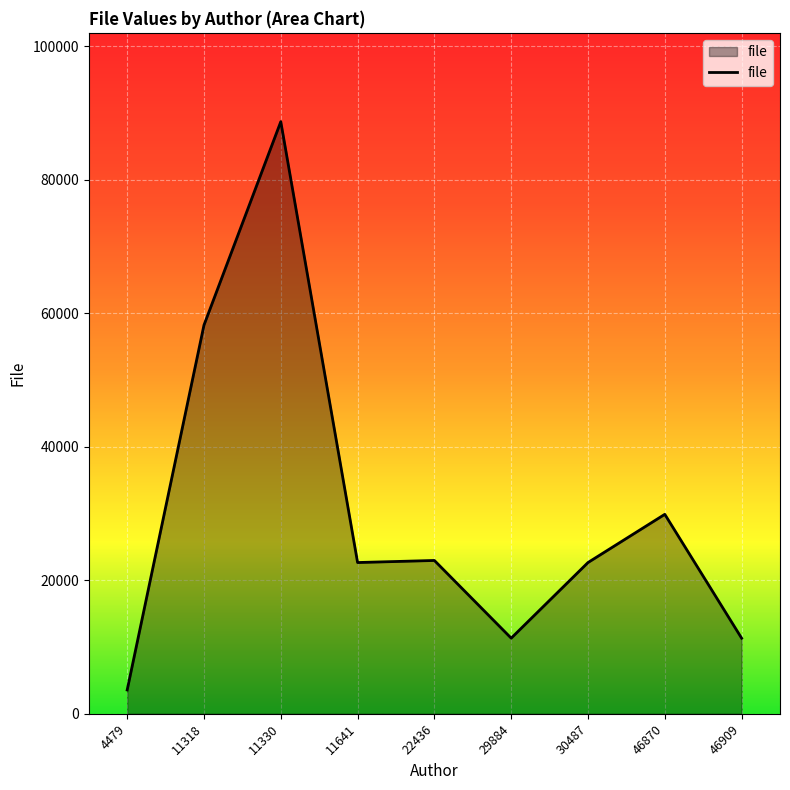

At which category does the data reach its first local peak?

11330